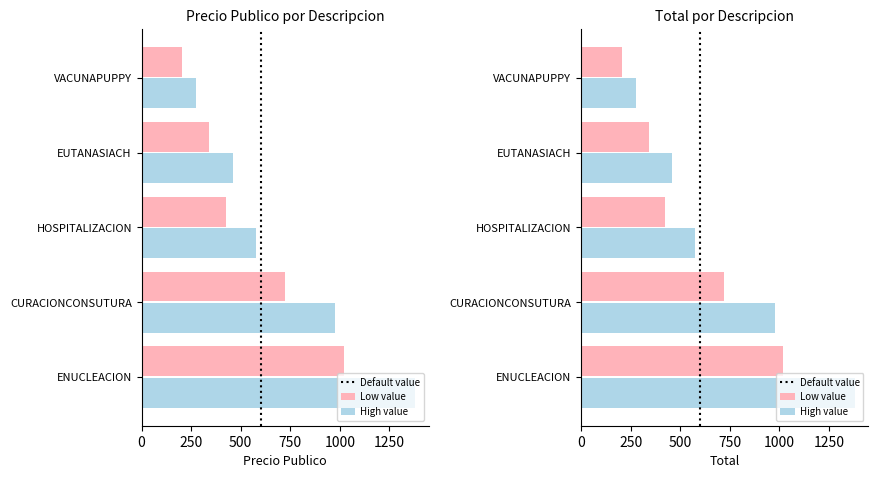

What is the difference between the High value values at ENUCLEACION and HOSPITALIZACION?

805.0